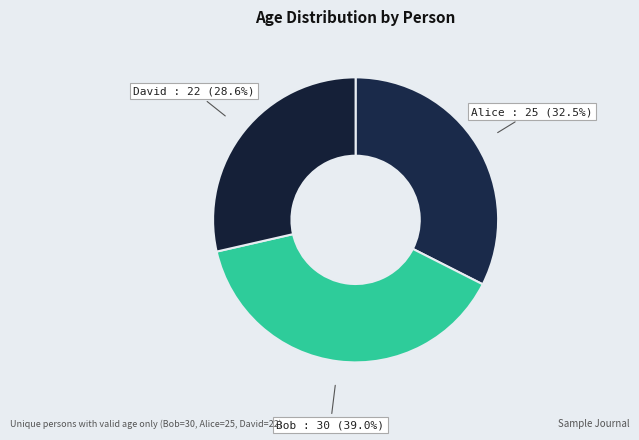

What percentage is NOT represented by Alice?

67.5%